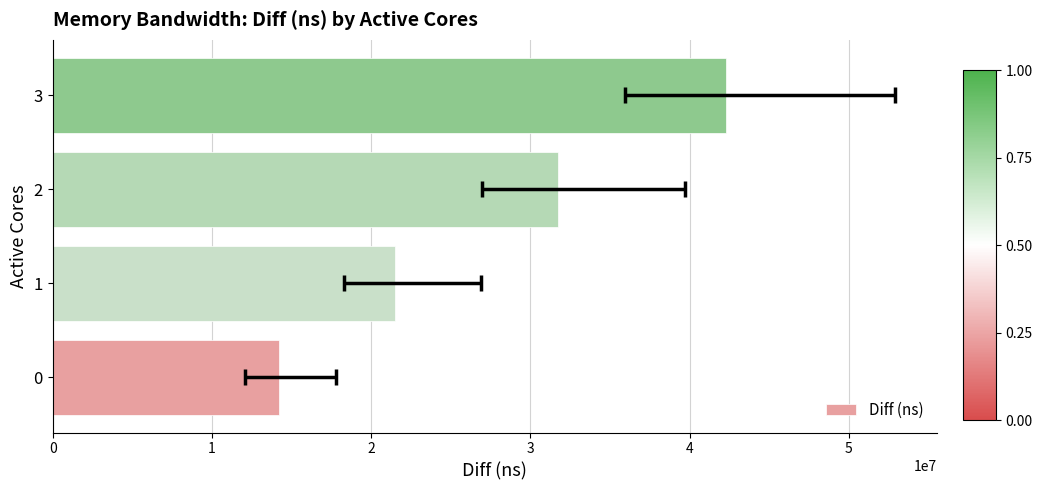

What is the minimum value shown in the chart?

14216951